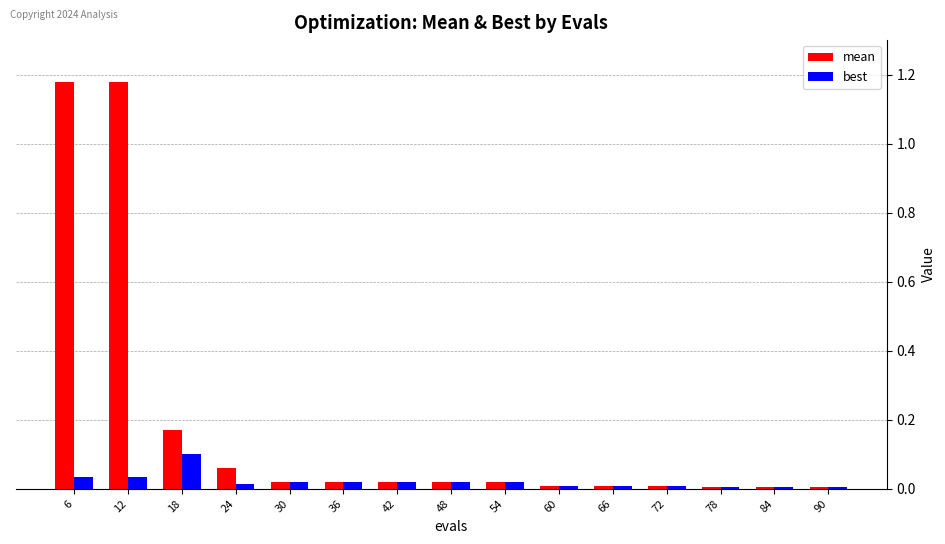

The best series shows 0.0 at 6. True or false?

True